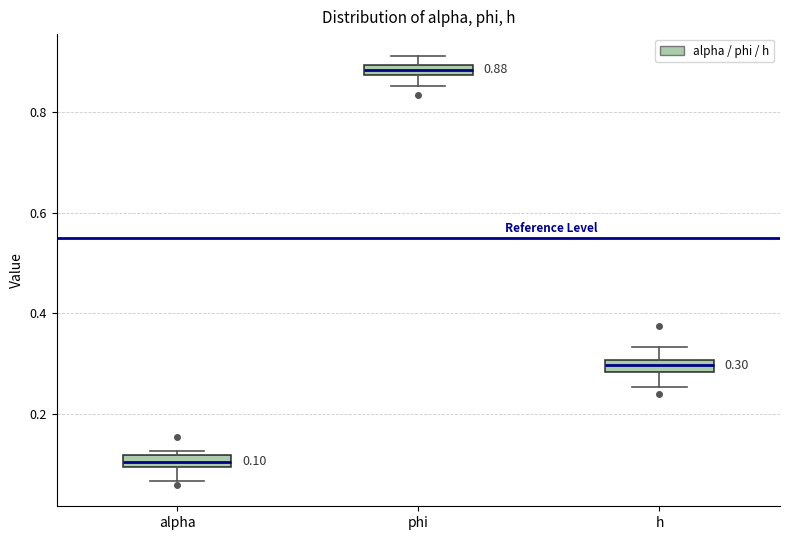

Which box has the highest median line?

phi